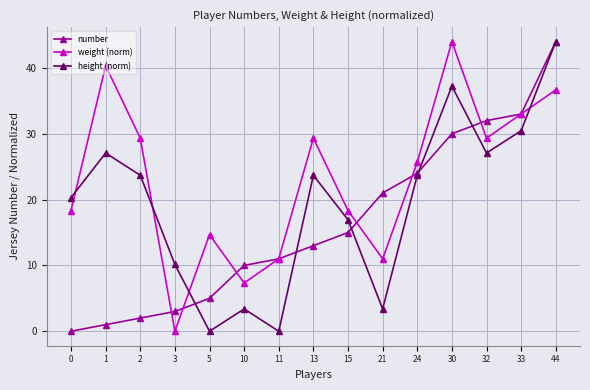

Rank the series by their average value, from lowest to highest.

number, height (norm), weight (norm)